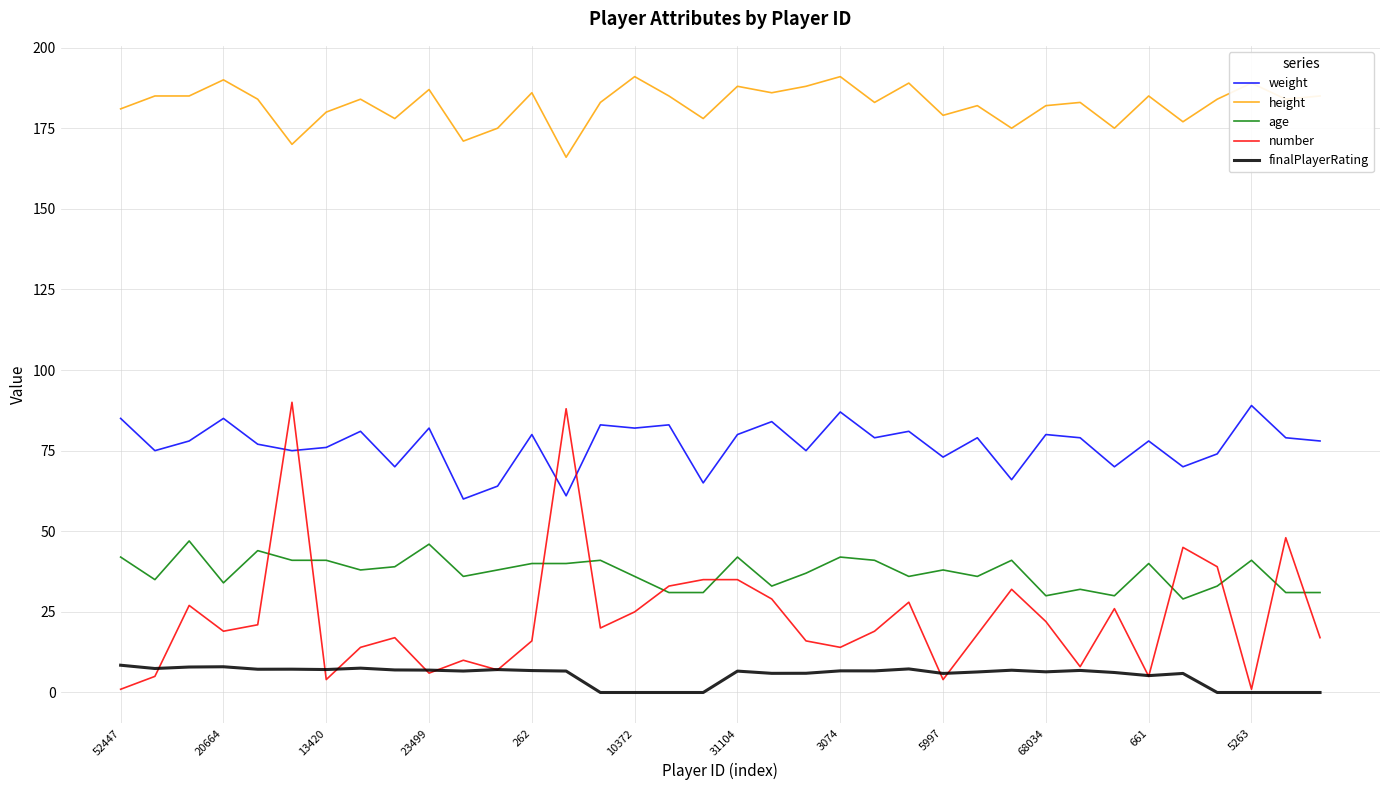

Count the number of categories in the chart.

36